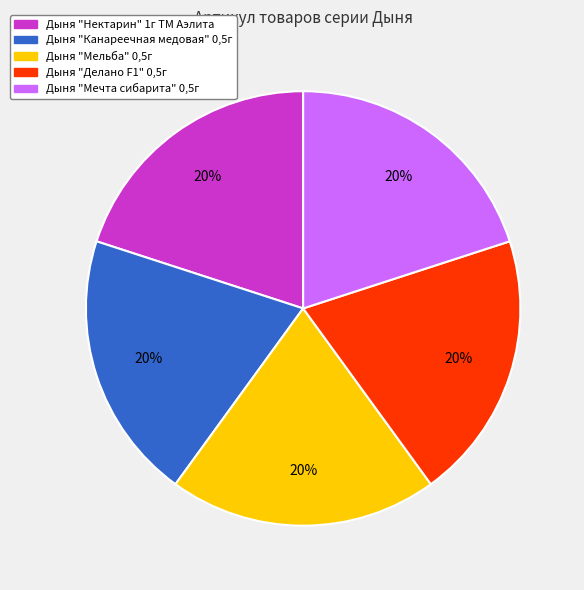

To the nearest percent, what is the average slice percentage?

20%